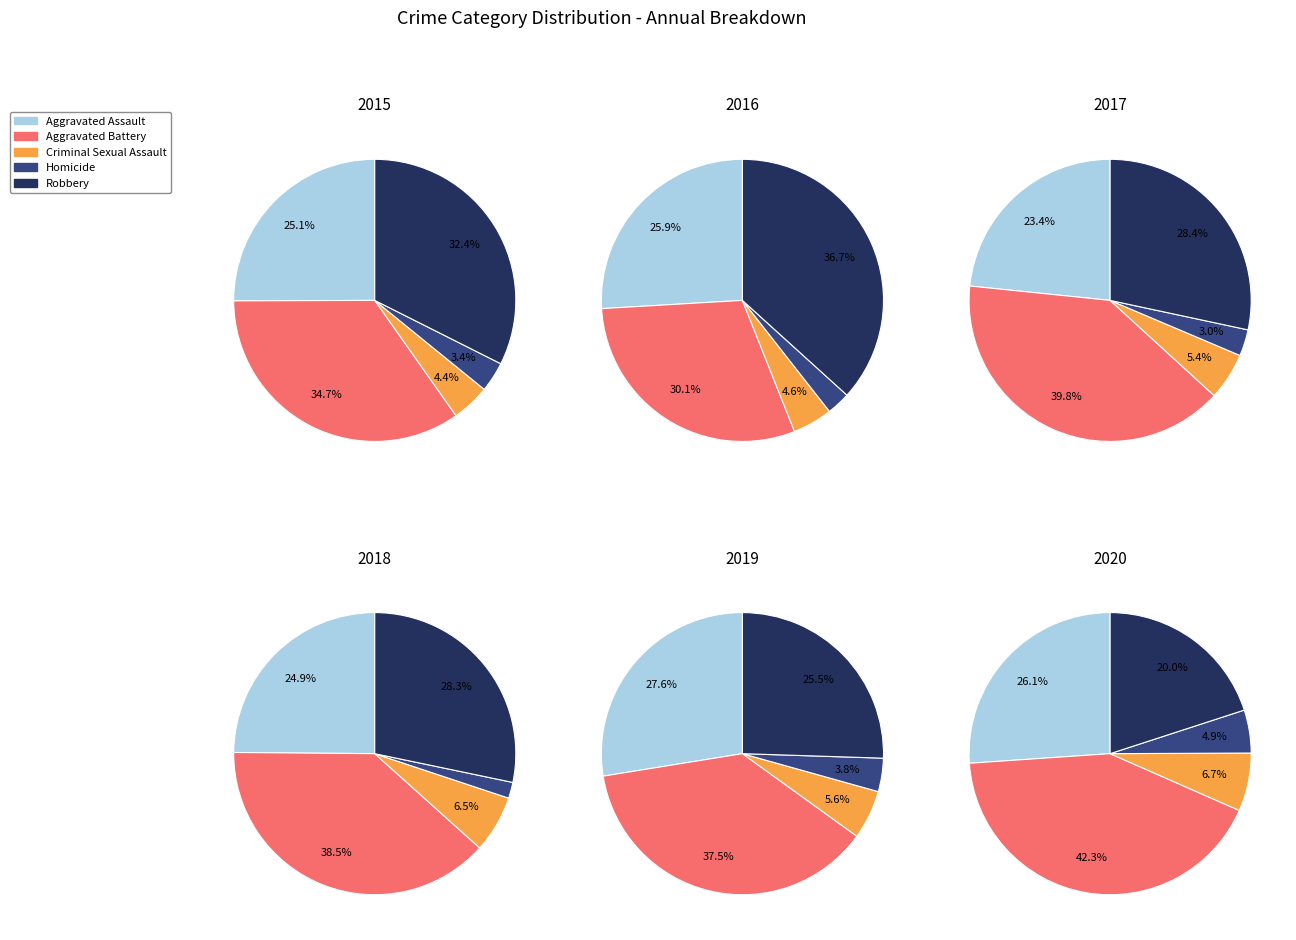

Do Aggravated Assault and Aggravated Battery together represent more than half of the pie?

Yes